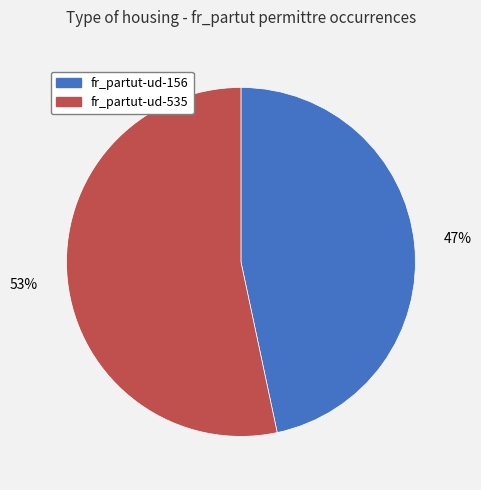

Is the sum of fr_partut-ud-156 and fr_partut-ud-535 greater than half?

Yes